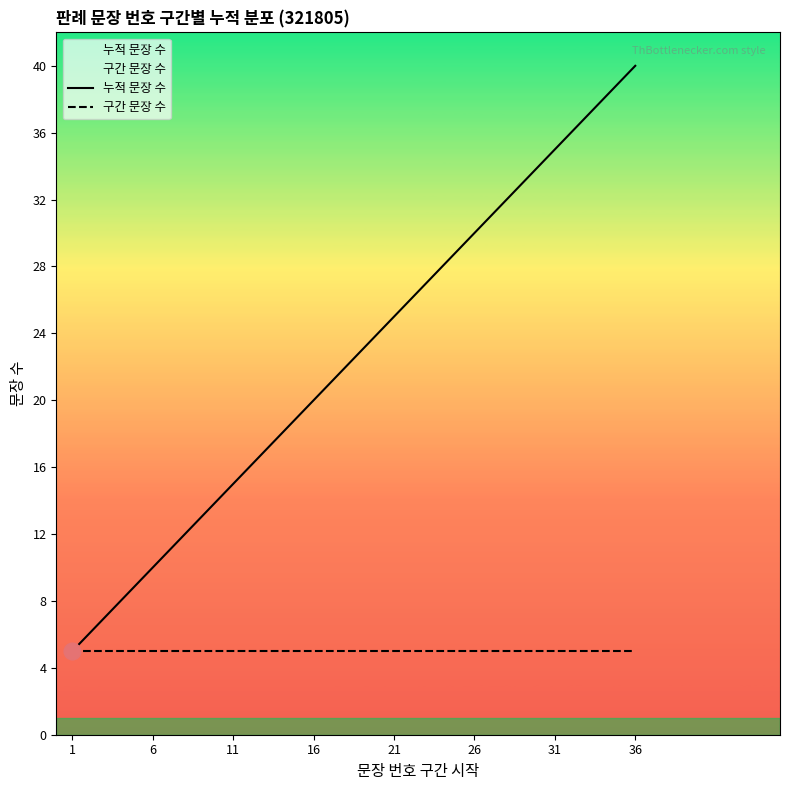

What are all the series names shown in the legend?

누적 문장 수, 구간 문장 수